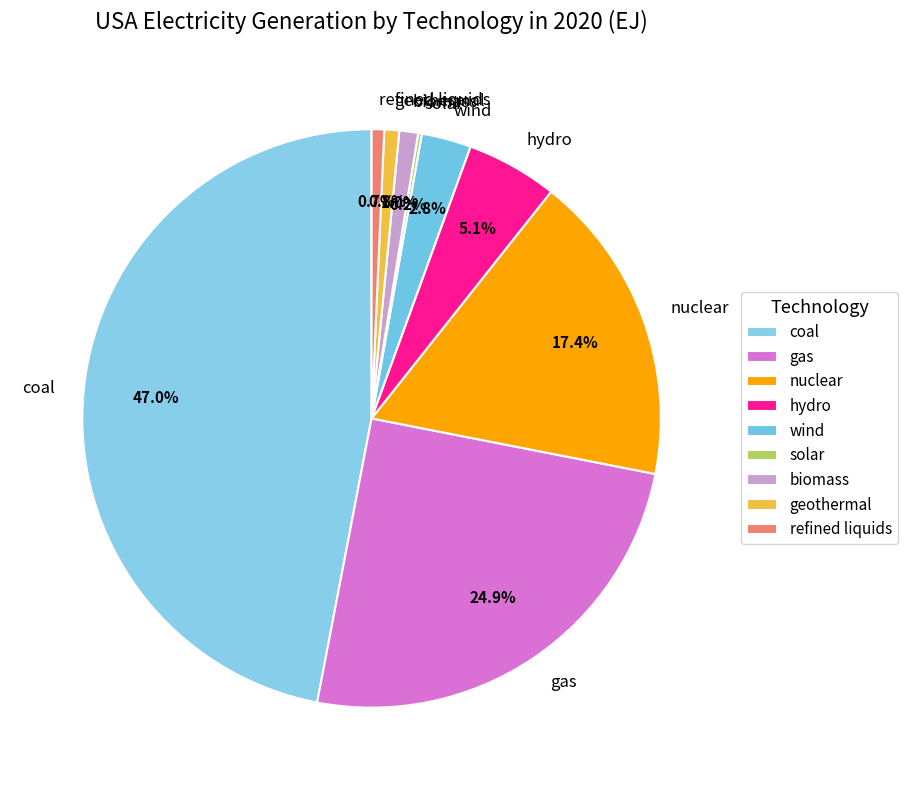

Is the sum of refined liquids and hydro greater than half?

No